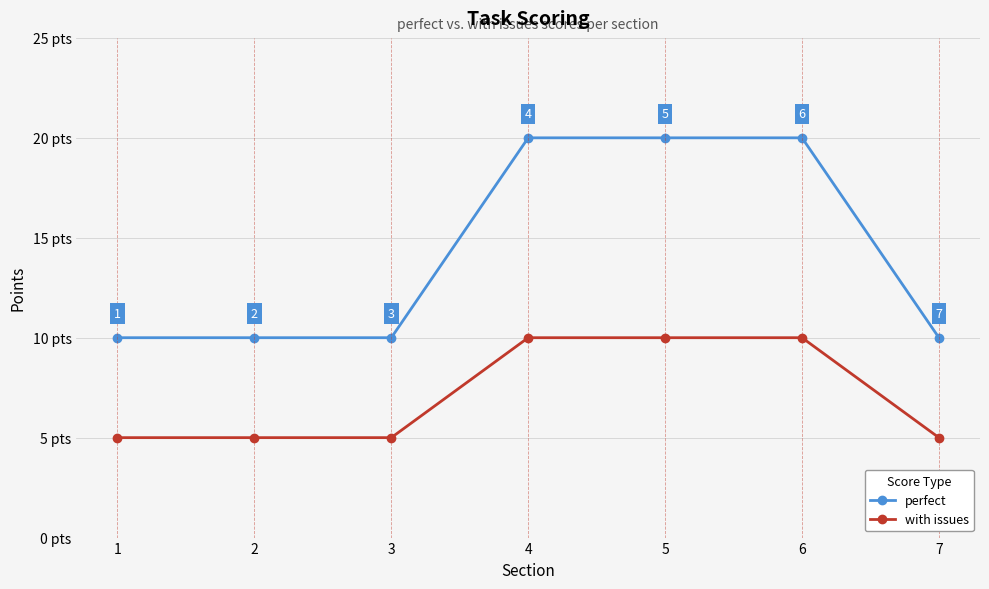

True or false: perfect and with issues cross at least once.

False